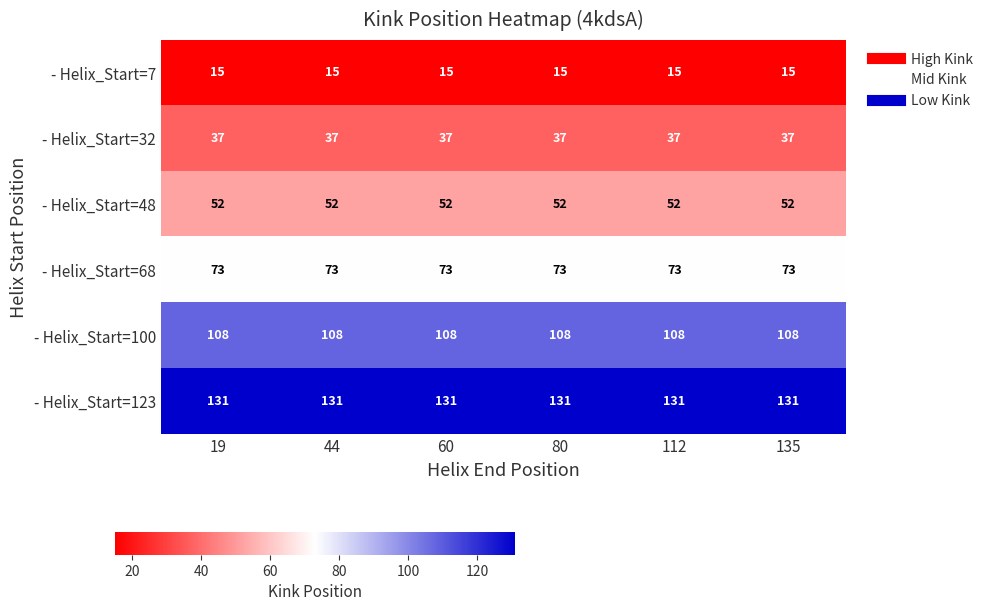

What is the lowest value of the - Helix_Start=68 series?

73